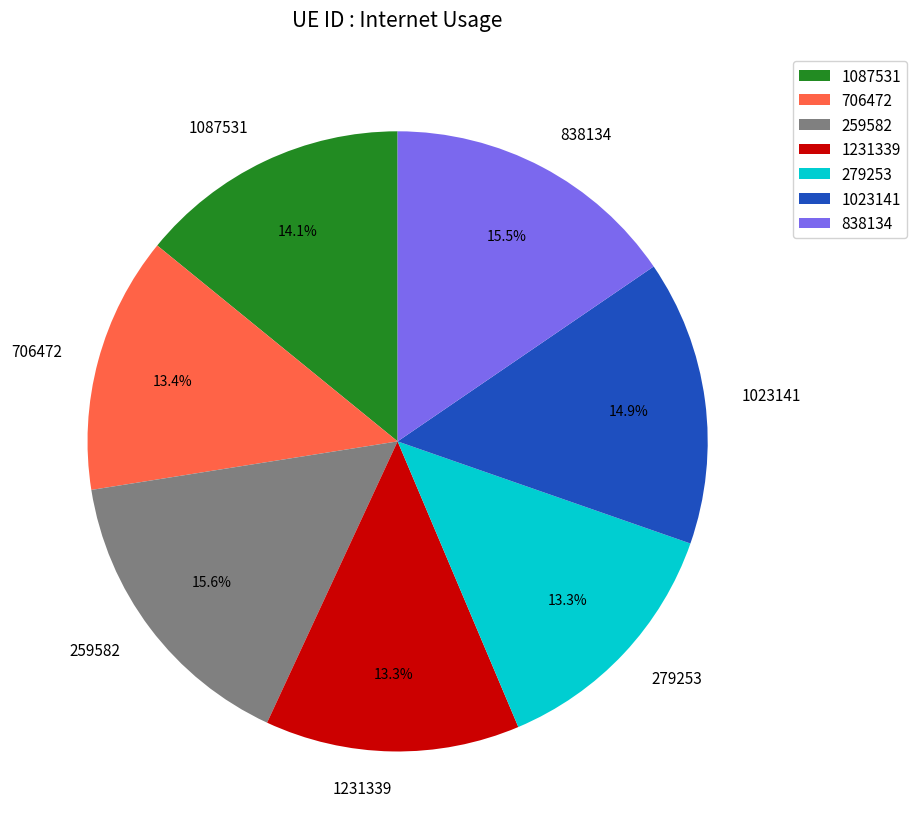

Is it true that 259582 is 23% of the pie?

False